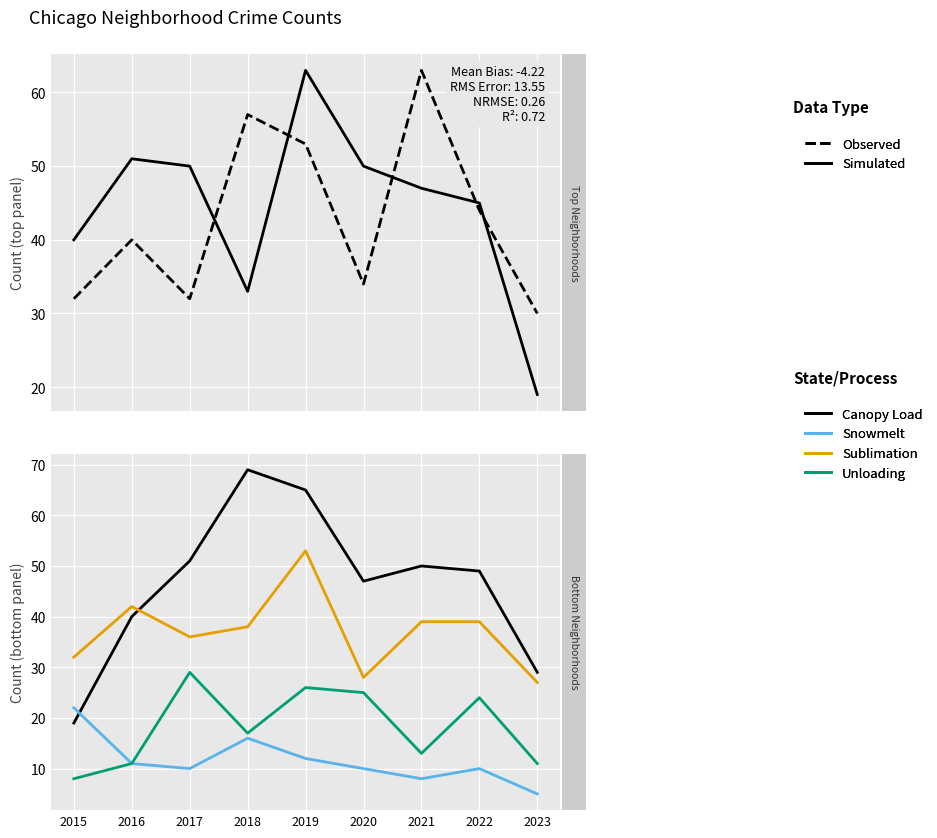

Reading left to right, extract all data points from this chart.

Observed: 32	40	32	57	53	34	63	44	30
Simulated: 40	51	50	33	63	50	47	45	19
Canopy Load: 19	40	51	69	65	47	50	49	29
Snowmelt: 22	11	10	16	12	10	8	10	5
Sublimation: 32	42	36	38	53	28	39	39	27
Unloading: 8	11	29	17	26	25	13	24	11